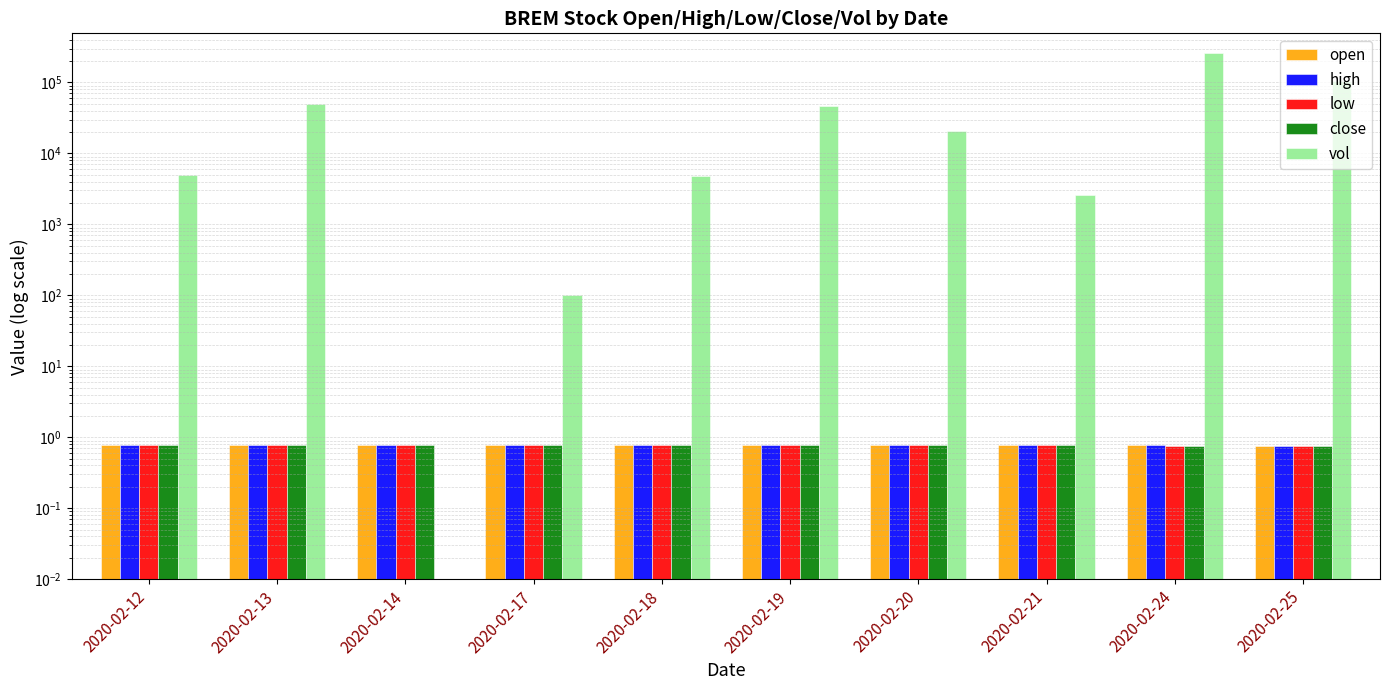

What is the sum of all close values?

7.8